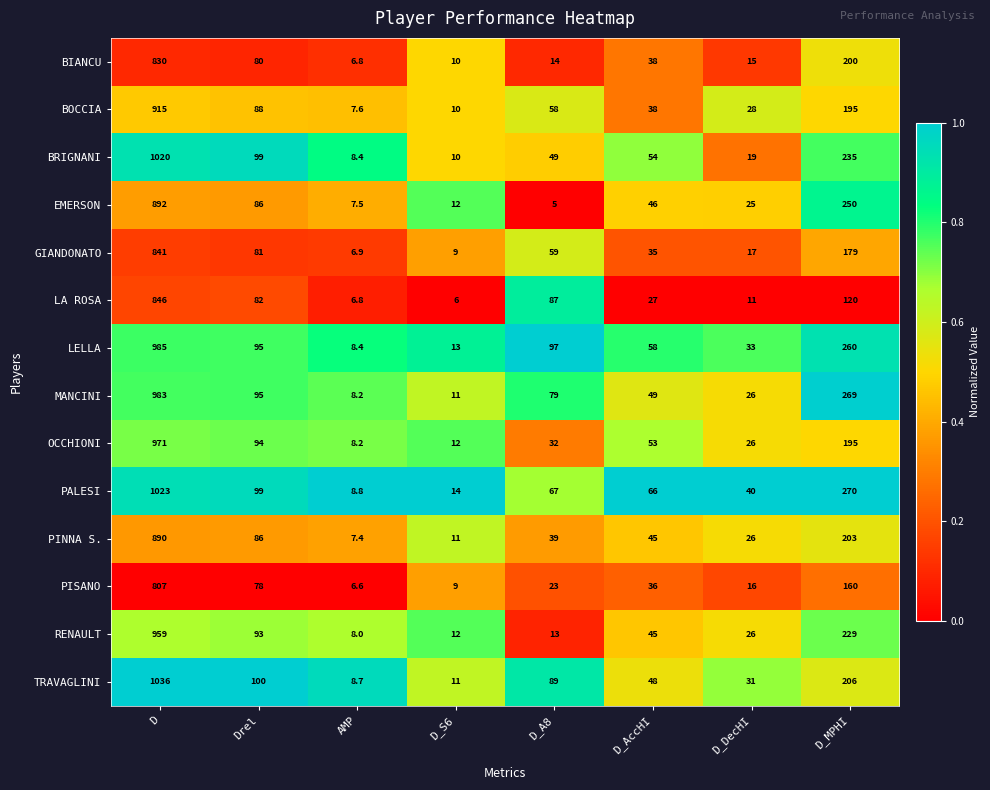

List the series in order of their peak value, highest first.

TRAVAGLINI, PALESI, BRIGNANI, LELLA, MANCINI, OCCHIONI, RENAULT, BOCCIA, EMERSON, PINNA S., LA ROSA, GIANDONATO, BIANCU, PISANO